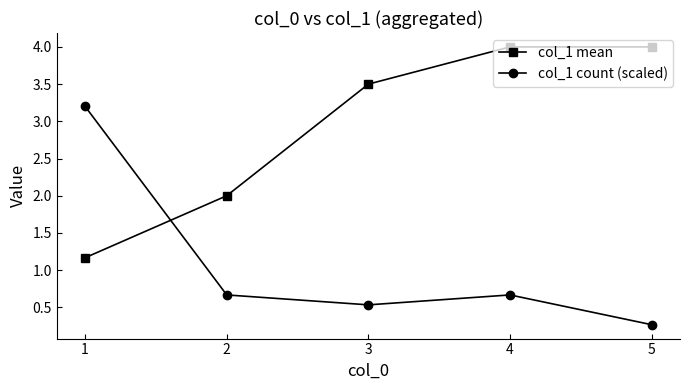

Reading right to left, extract all data points from this chart.

col_1 mean: 4.0	4.0	3.5	2.0	1.2
col_1 count (scaled): 0.3	0.7	0.5	0.7	3.2